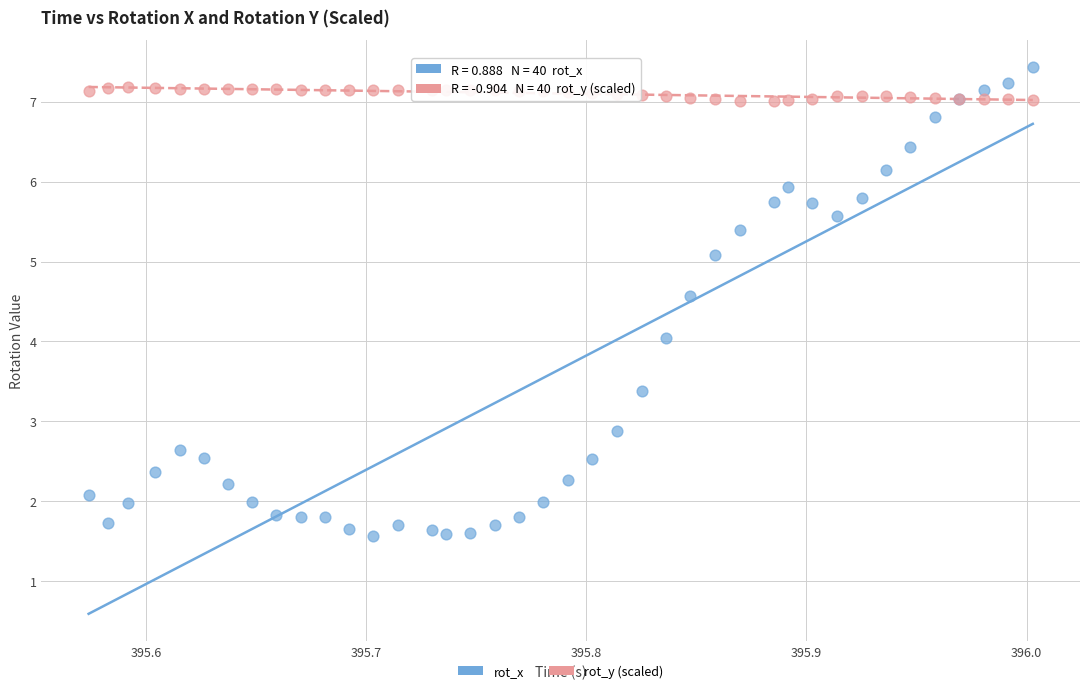

Which series has the largest Y range (max minus min)?

rot_x